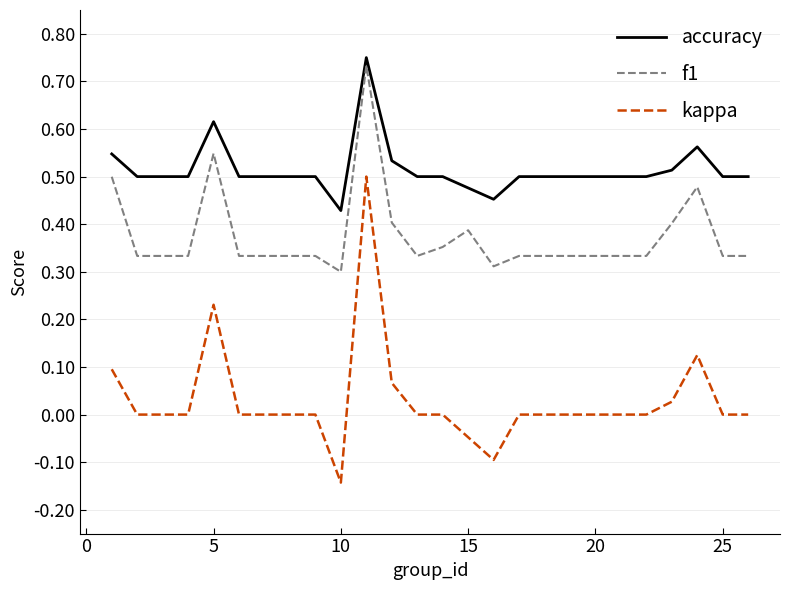

Rank the series by their average value, from highest to lowest.

accuracy, f1, kappa